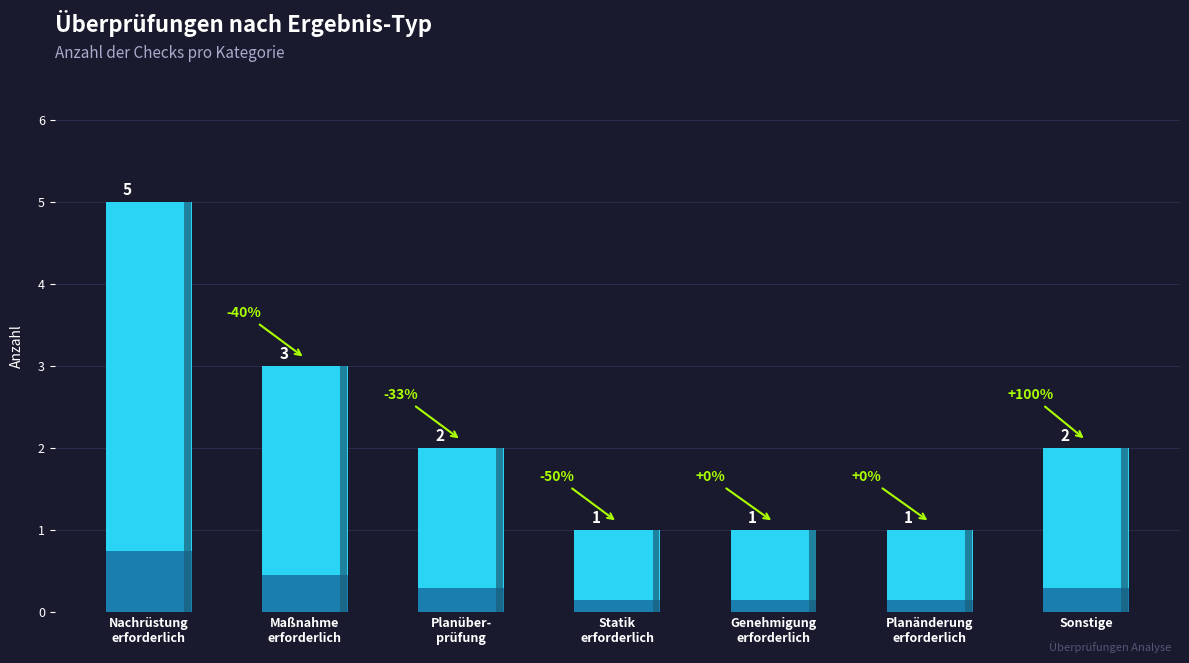

What is the average value?

2